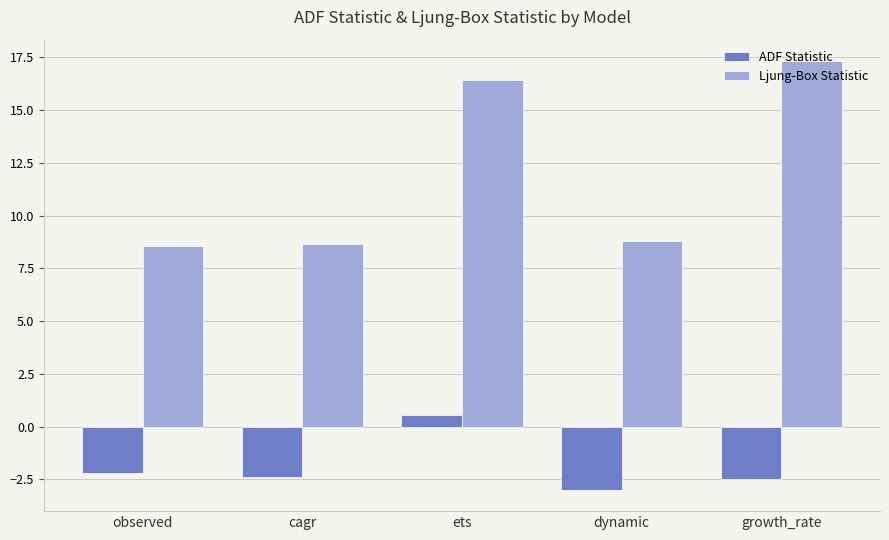

What is the label of the 4th bar from the left?

dynamic